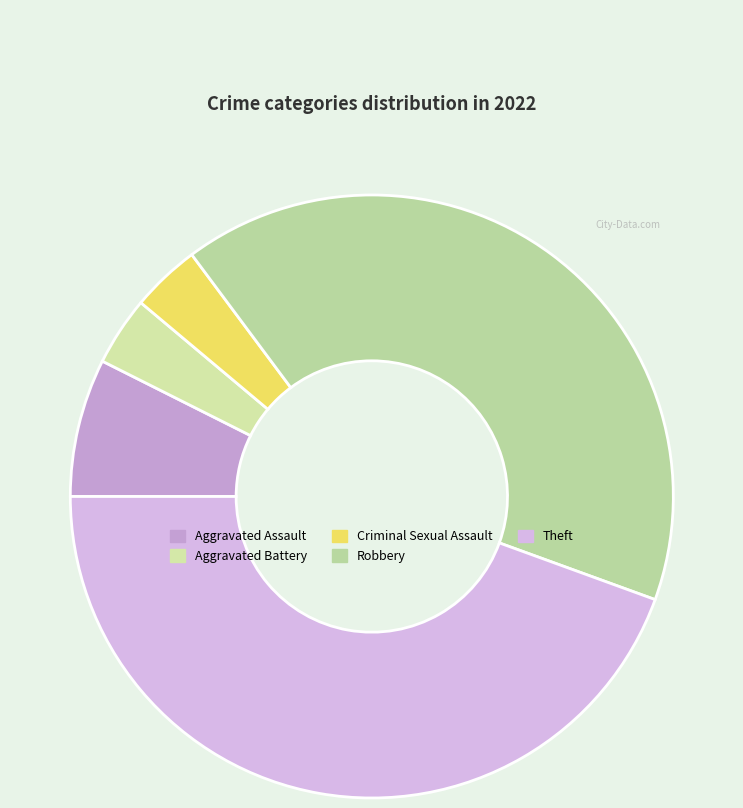

What is the ratio of the value at Criminal Sexual Assault to the value at Aggravated Assault?

0.5